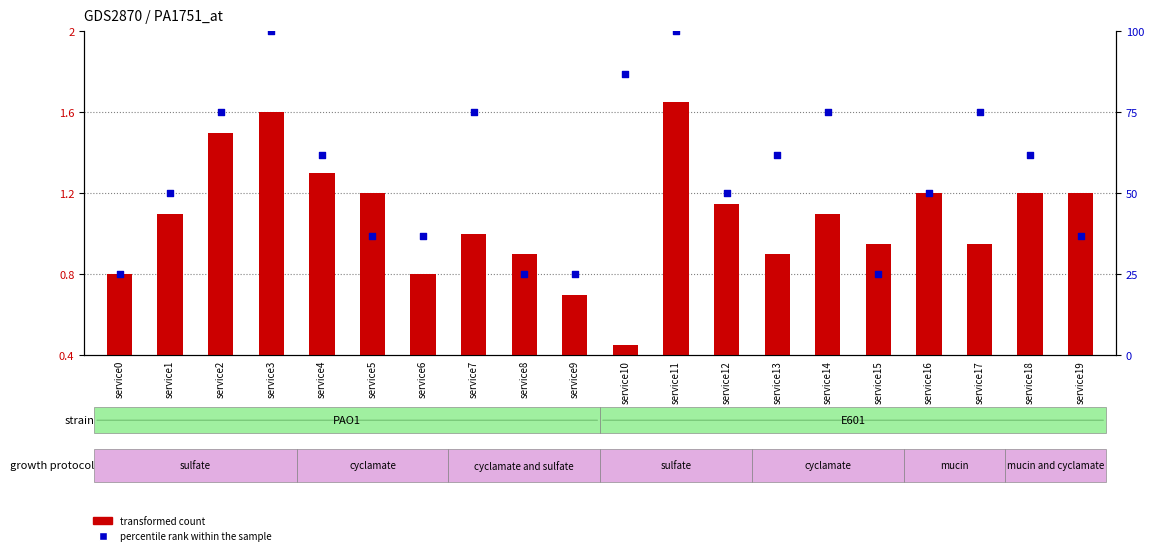

What are all the series names shown in the legend?

transformed count, percentile rank within the sample